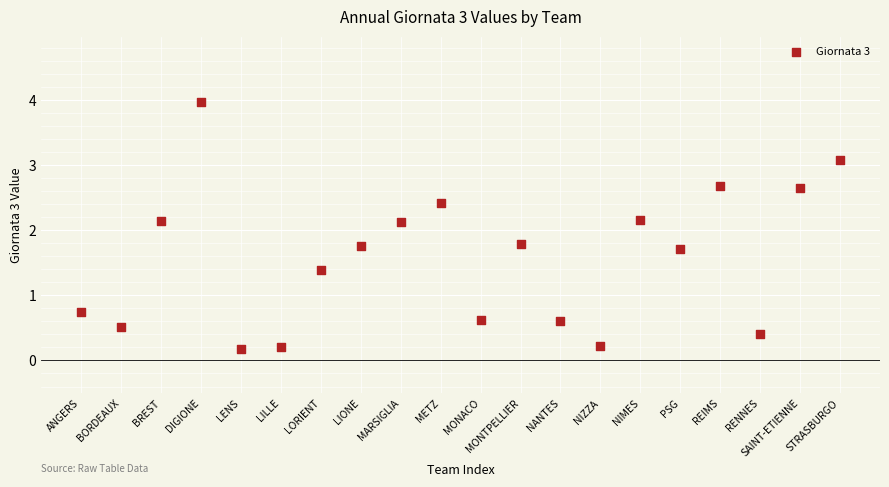

What is the range of Y values (max minus min)?

3.8